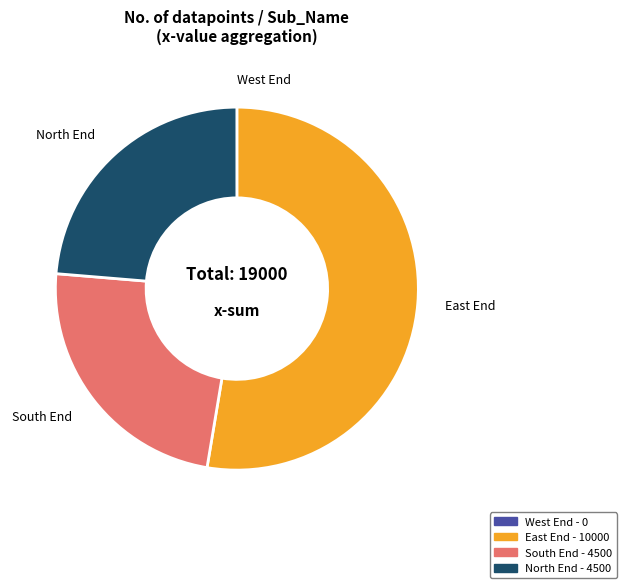

Is there any slice that represents more than half of the pie?

Yes